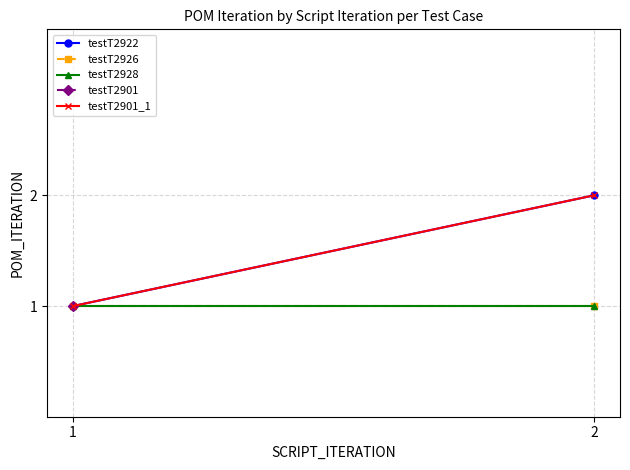

Which series has the largest total across all categories?

testT2922